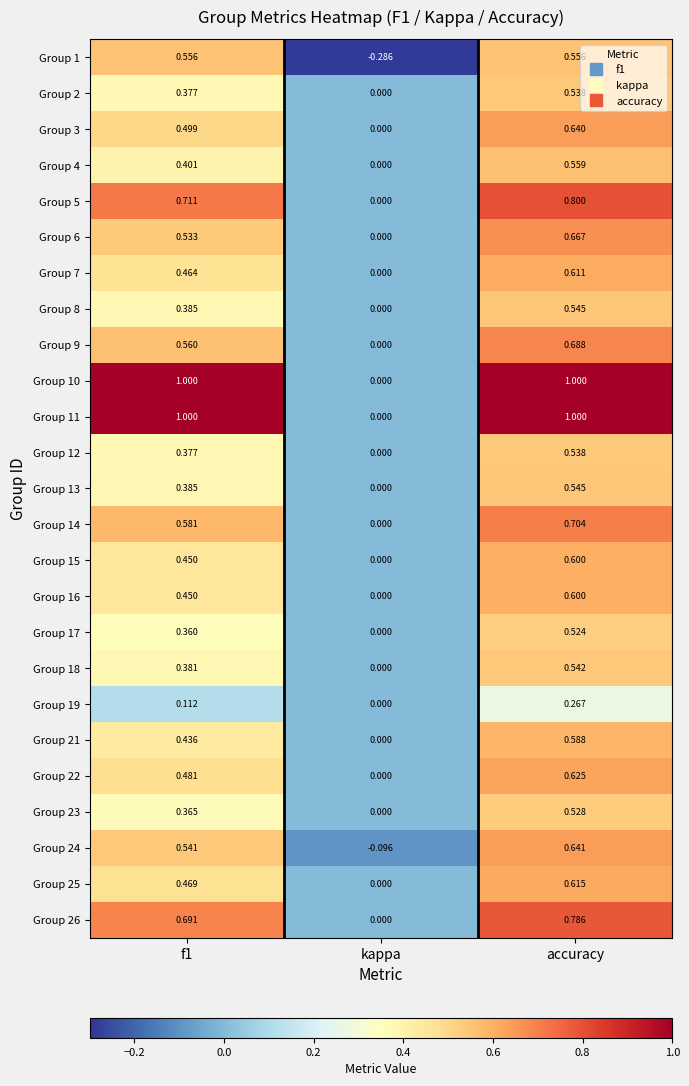

How many series are shown in this chart?

25